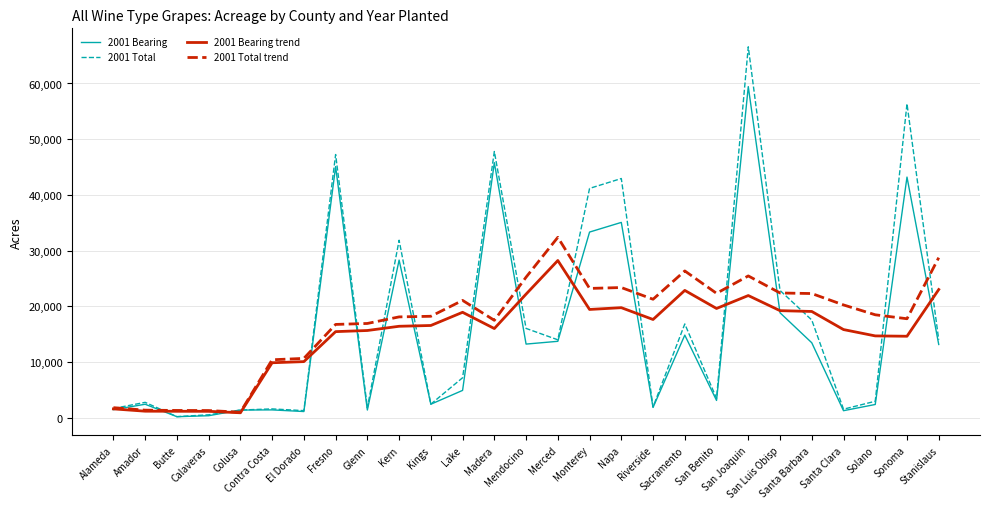

What is the greatest value displayed?

66583